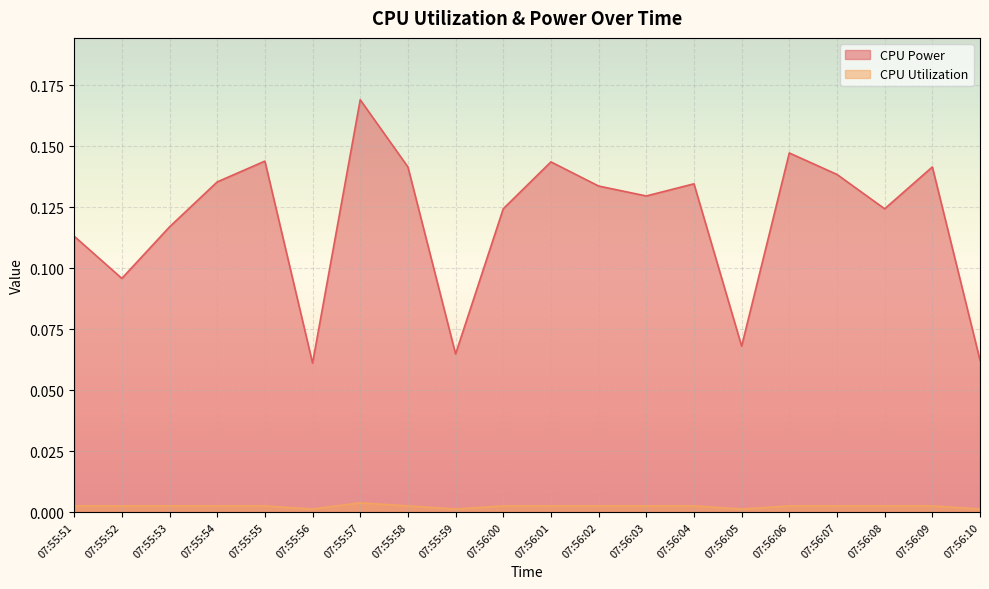

Is the value of CPU Utilization at 07:56:03 greater than the value of CPU Power at 07:56:07?

No